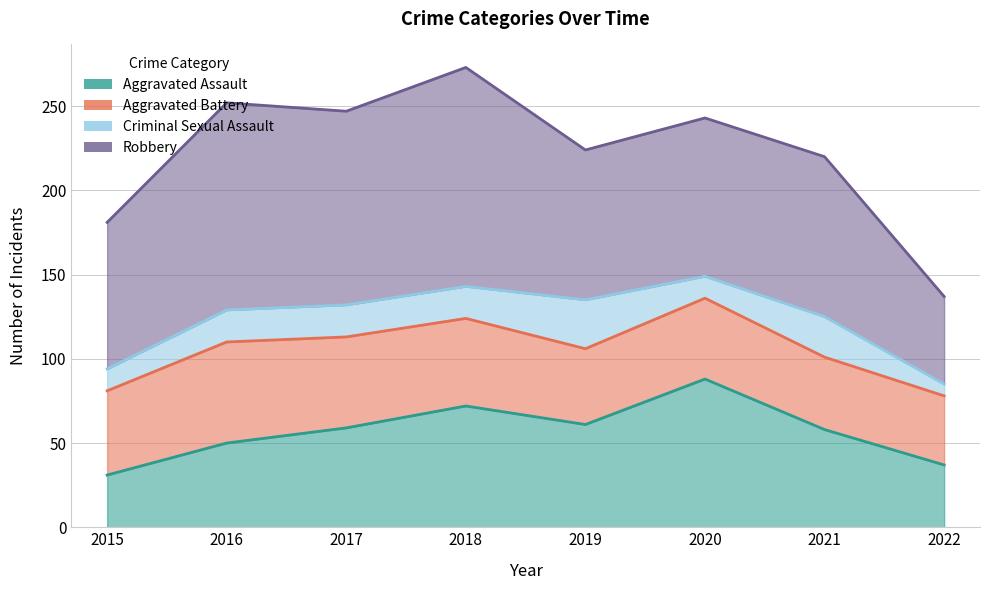

At which category is the sum across all series the highest?

2018